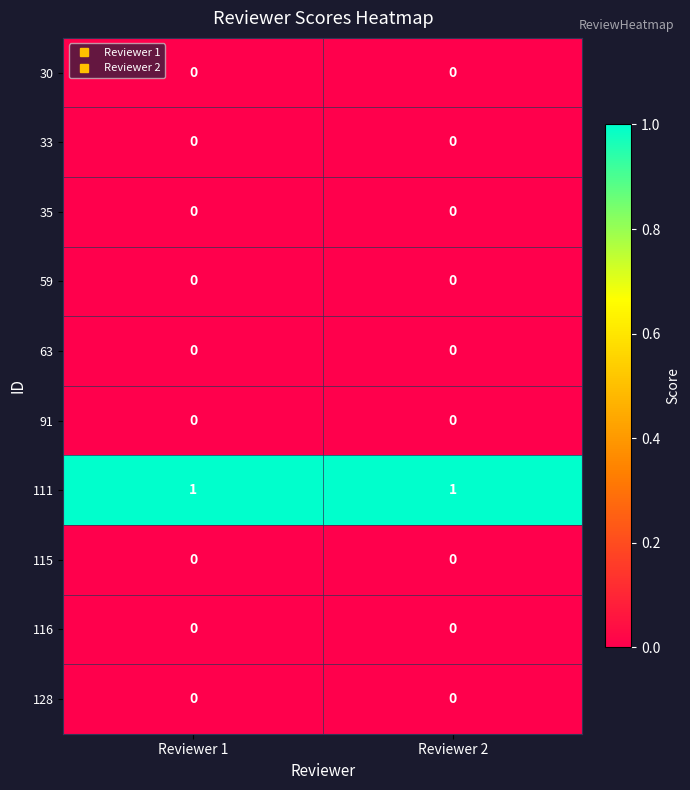

Which series has the largest total across all categories?

111